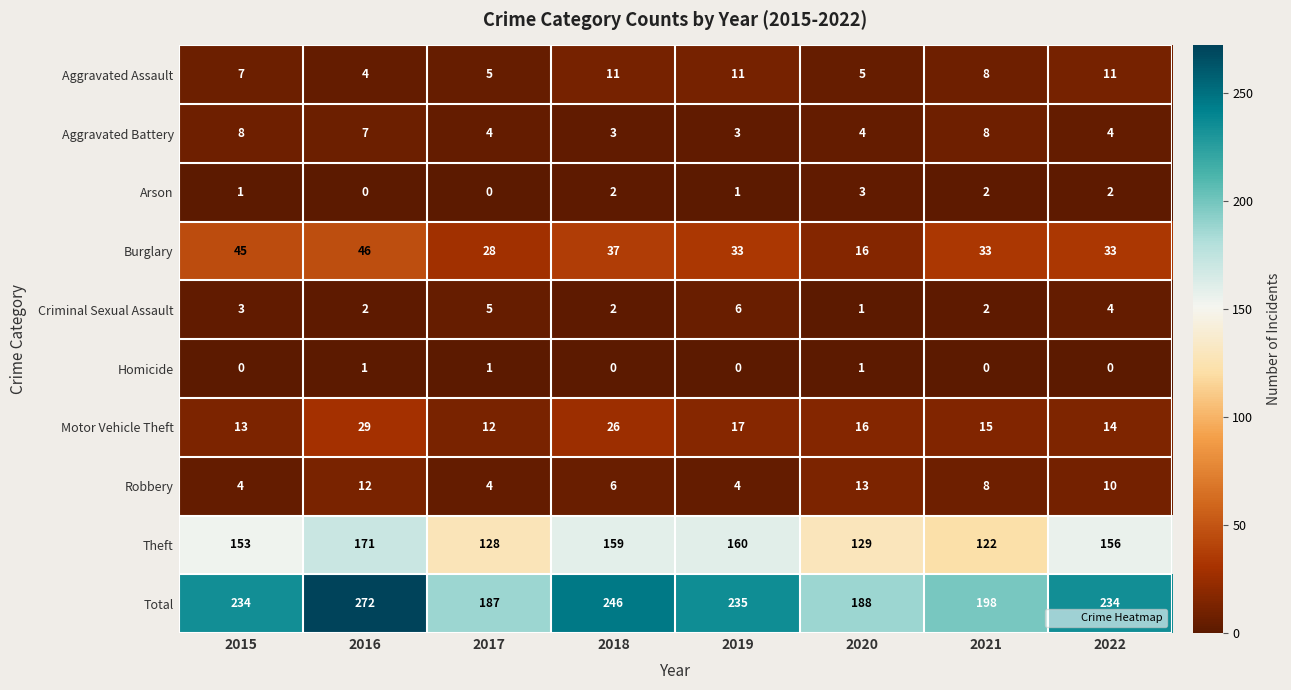

Count the Homicide values in the range 0 to 1.

8